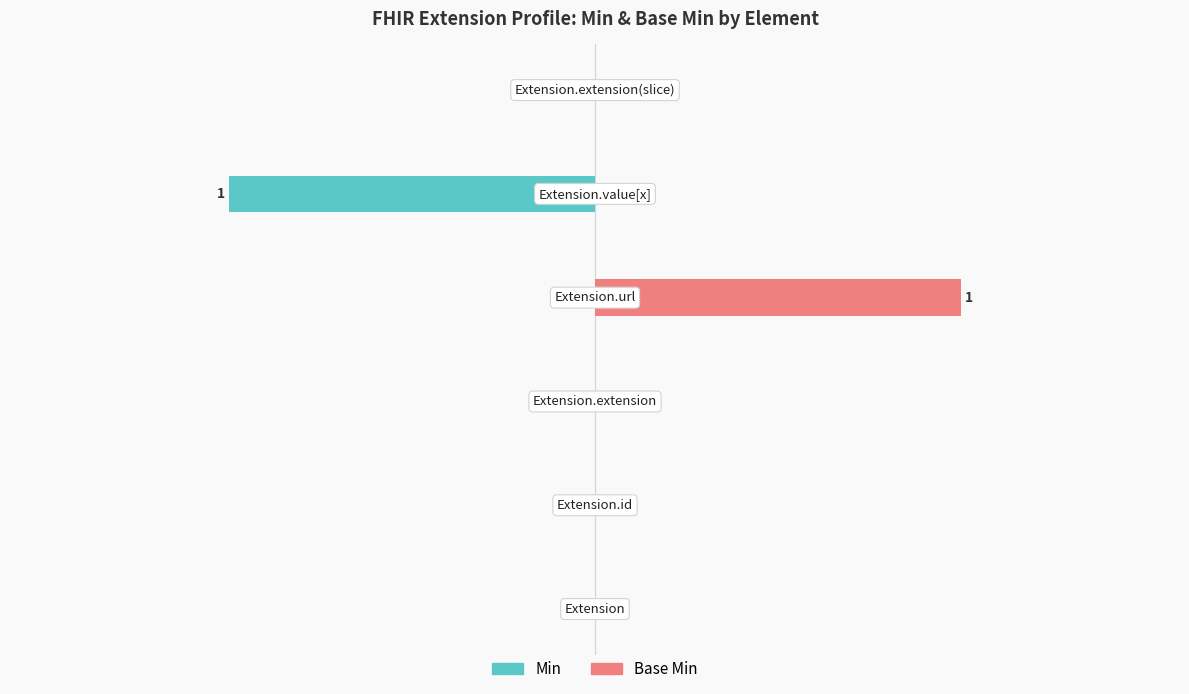

Is the value of Base Min at 4 greater than the value of Min at 1?

No